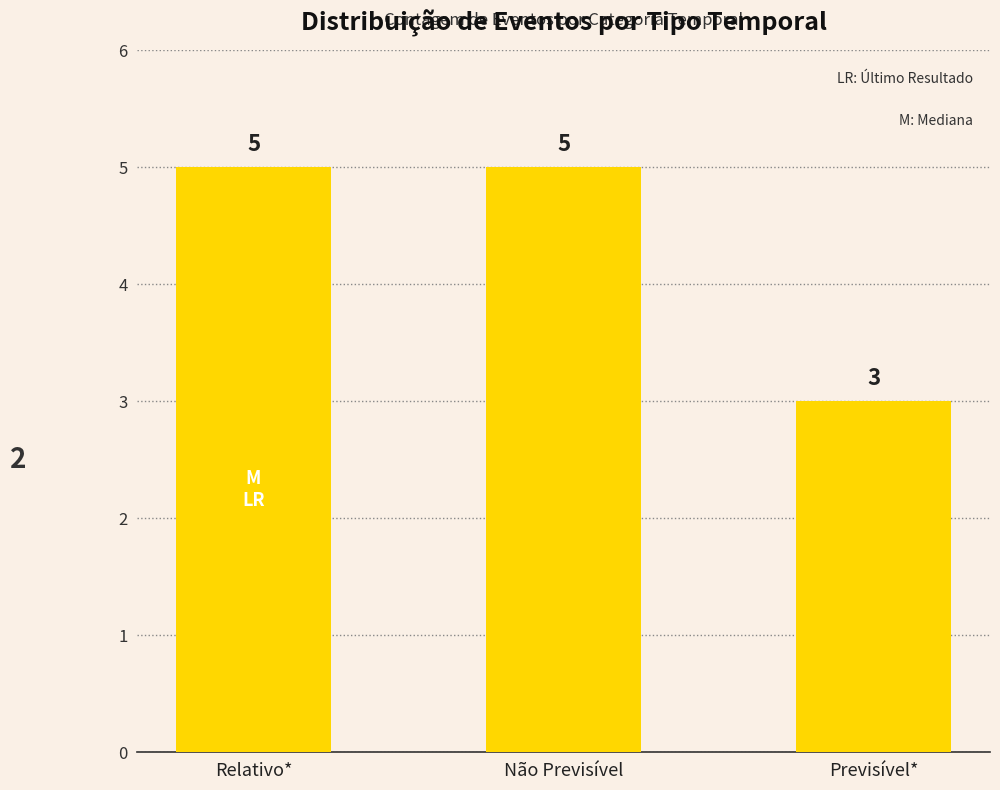

What is the value of the 1st bar from the left?

5